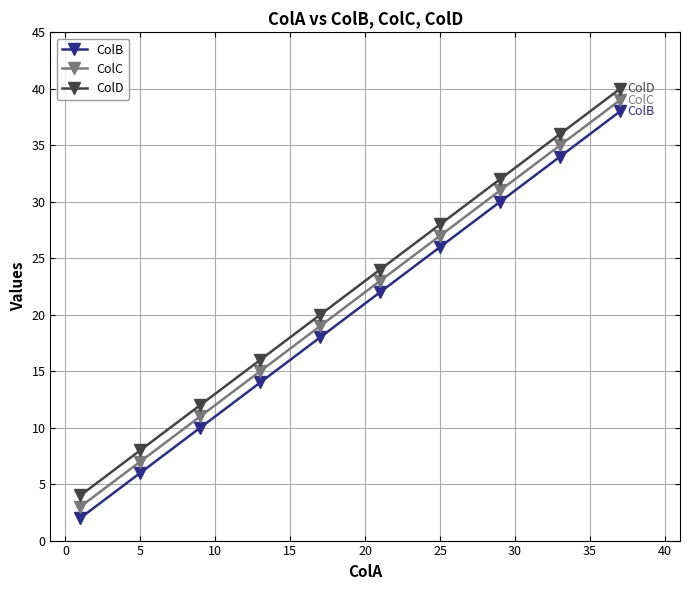

What is the maximum value shown in the chart?

40